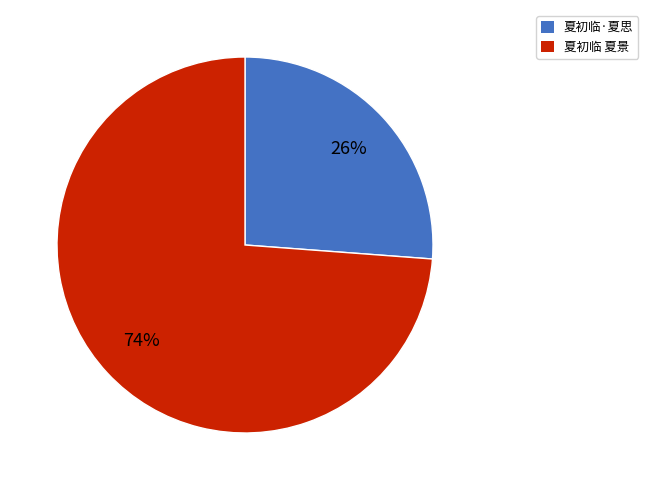

What is the smallest slice in the pie chart?

夏初临·夏思